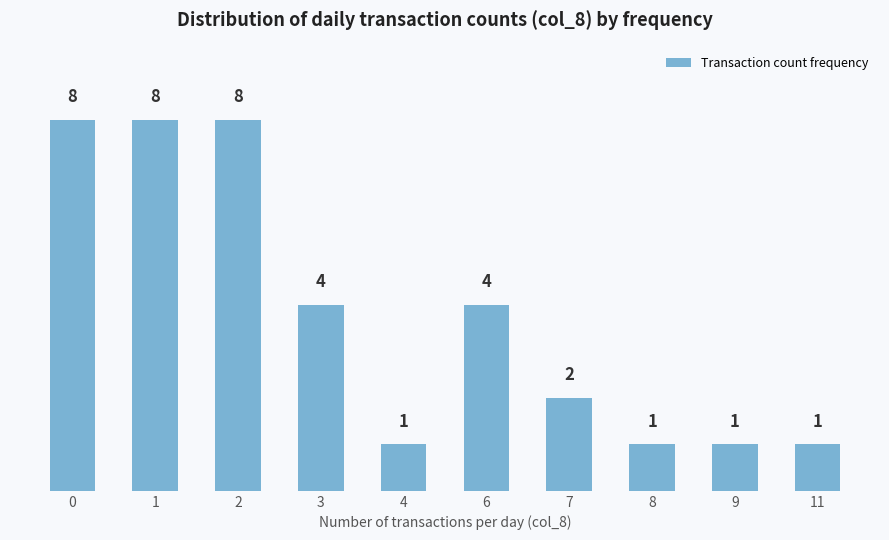

What is the value of the 2nd bar from the left?

8